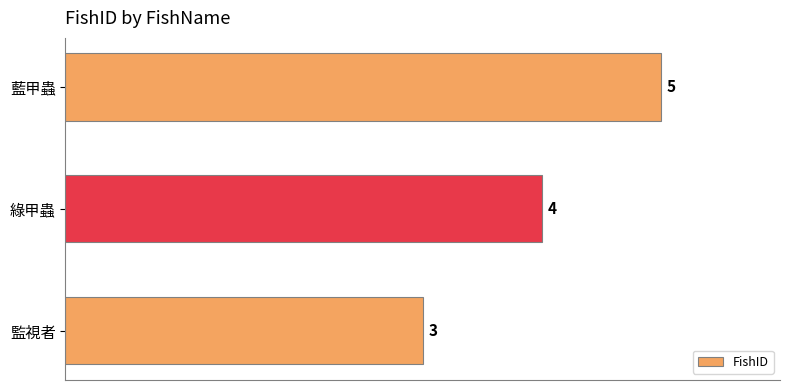

True or false: the data shows 4 at 綠甲蟲.

True